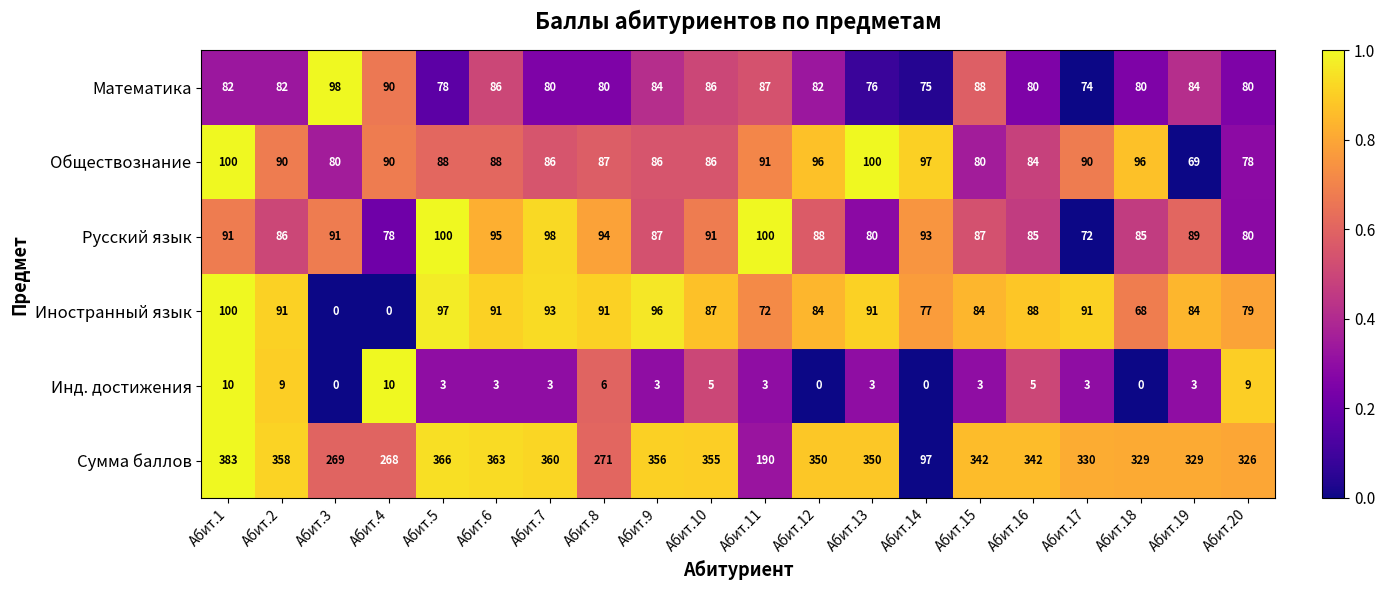

What is the difference between the Сумма баллов values at Абит.10 and Абит.5?

11